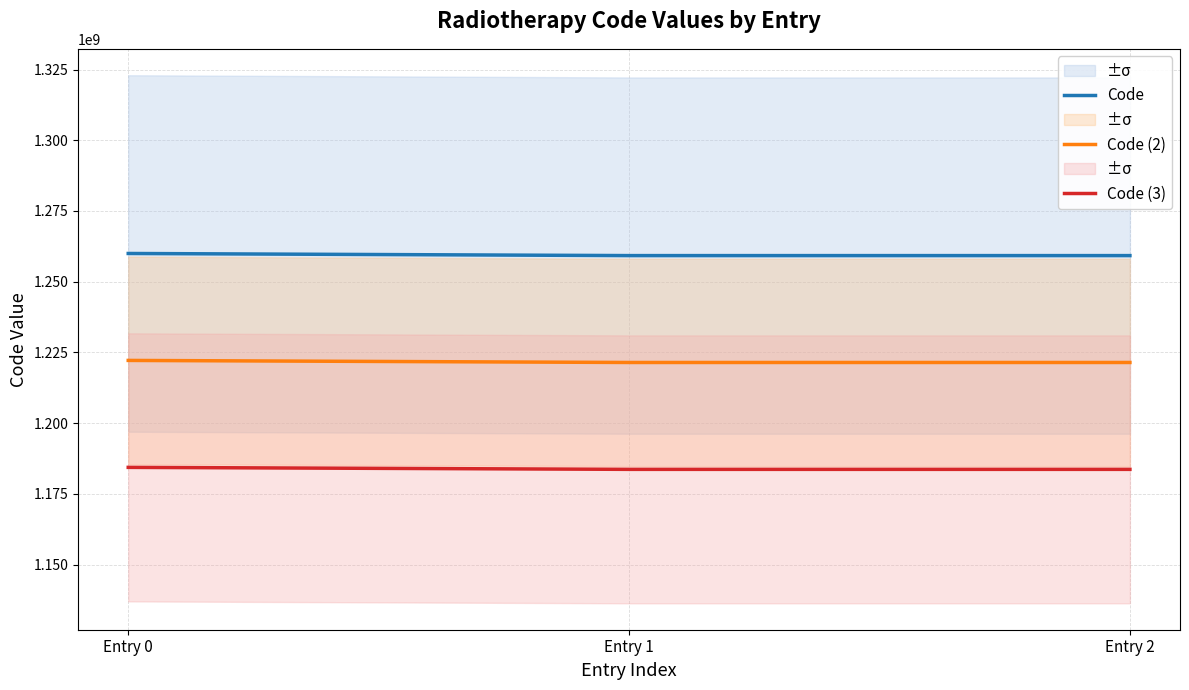

Between Entry 2 and Entry 1, which is larger?

Entry 1